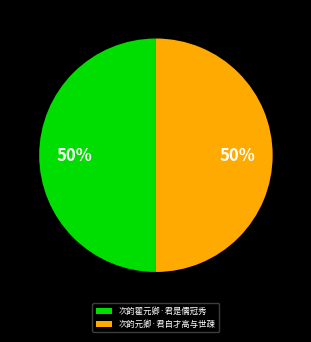

The 次韵翟元卿·君是儒冠秀 slice represents 50% of the pie. True or false?

True